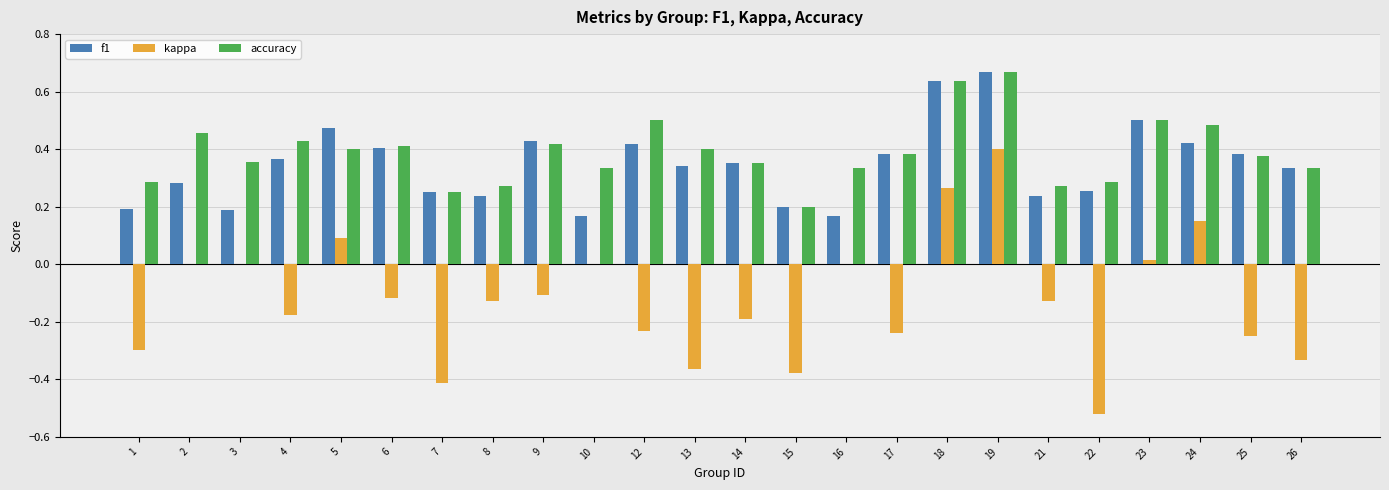

Is the value of kappa at 14 greater than the value of f1 at 22?

No